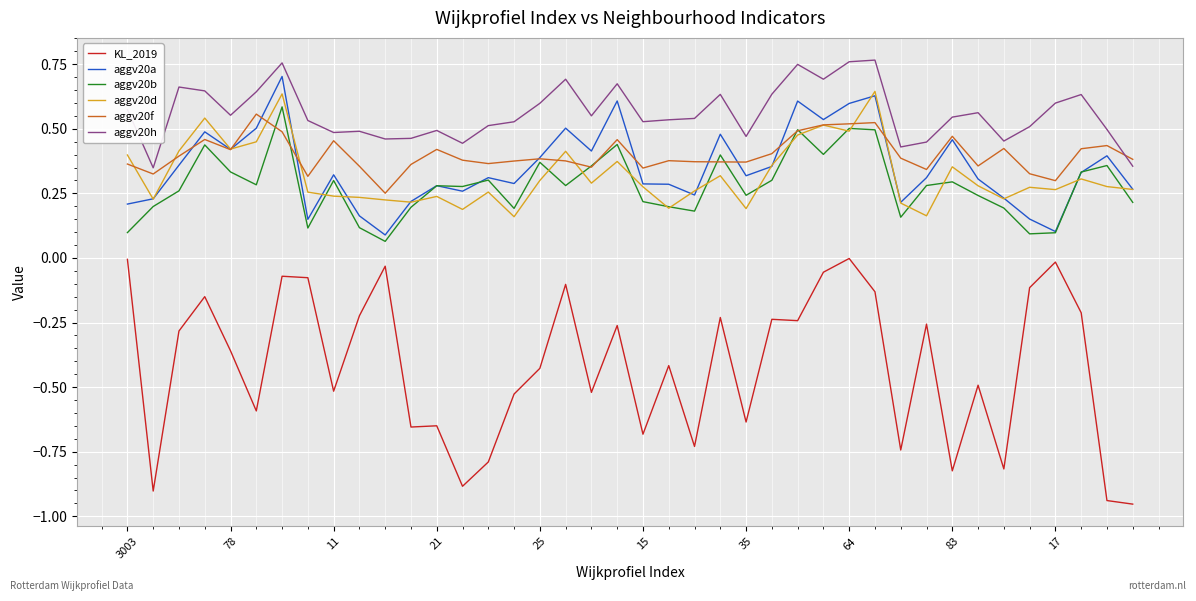

True or false: KL_2019 and aggv20f cross at least once.

False